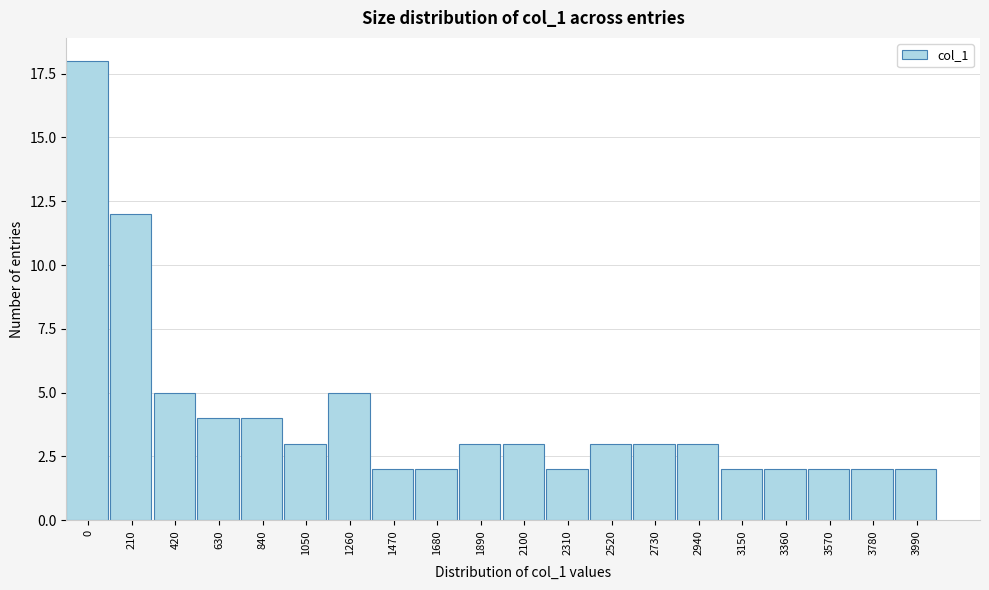

Reading left to right, transcribe all the data shown in this chart.

0=18	210=12	420=5	630=4	840=4	1050=3	1260=5	1470=2	1680=2	1890=3	2100=3	2310=2	2520=3	2730=3	2940=3	3150=2	3360=2	3570=2	3780=2	3990=2